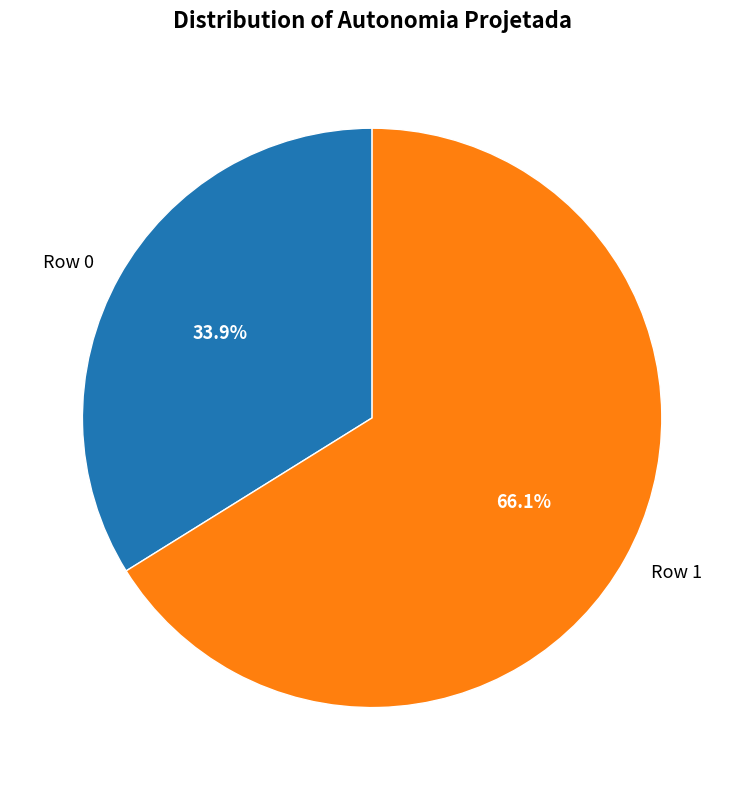

Combined, what portion of the pie is Row 0 and Row 1?

100.0%